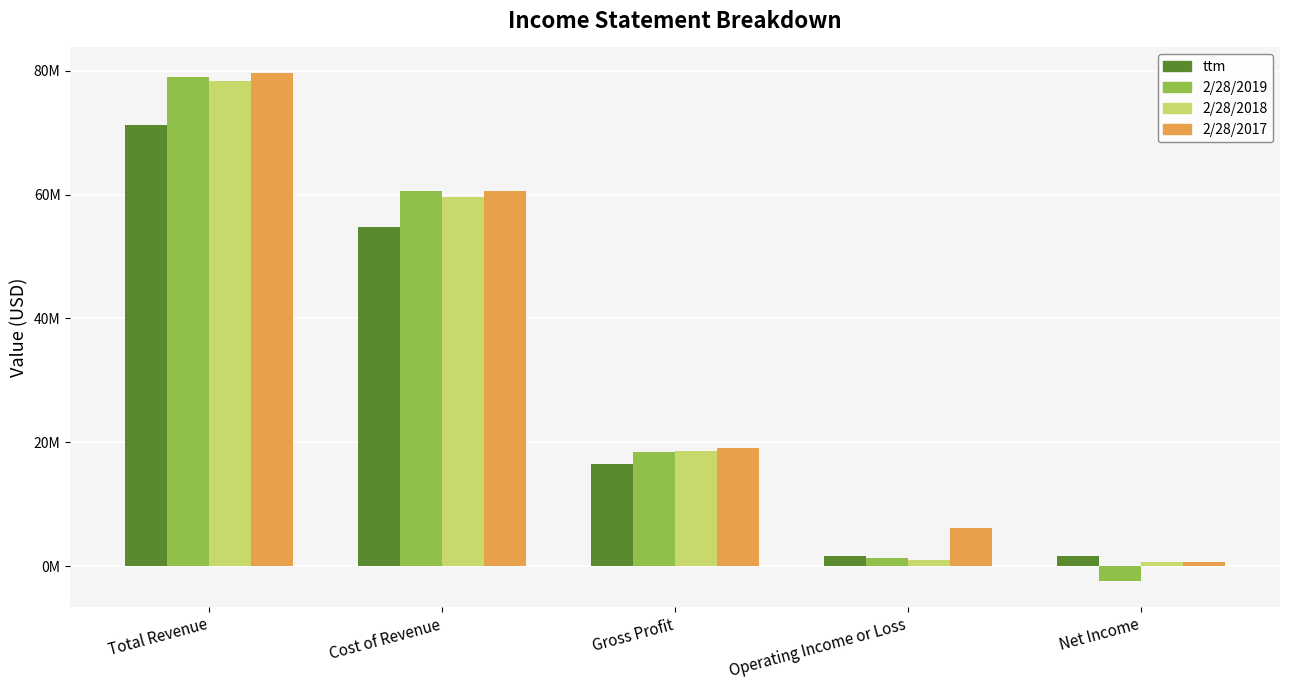

What are all the series names shown in the legend?

ttm, 2/28/2019, 2/28/2018, 2/28/2017